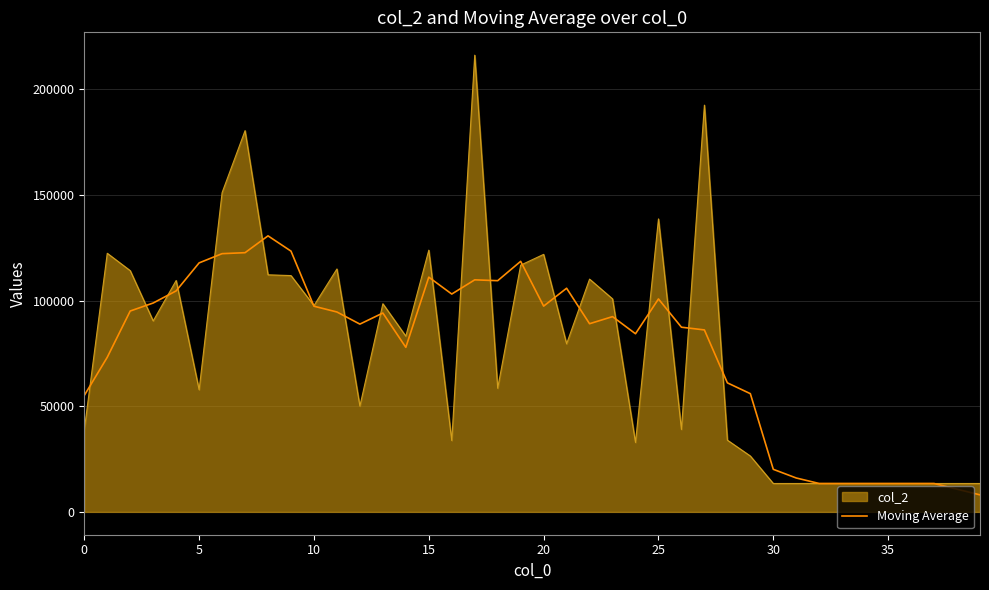

Rank the series by their maximum value, from lowest to highest.

Moving Average, col_2